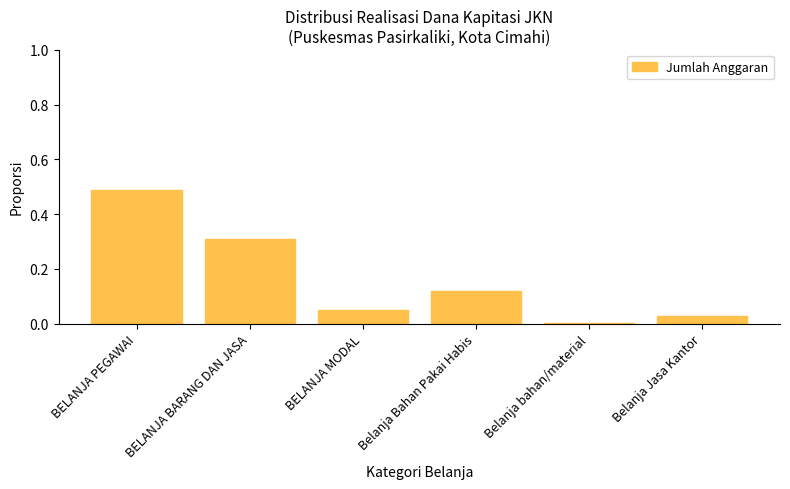

Which category has the lowest value across all series?

Belanja bahan/material